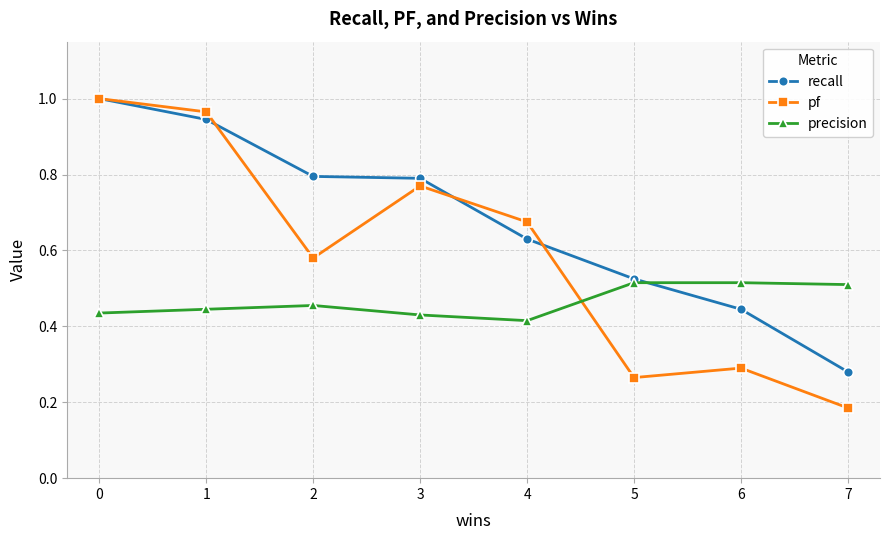

True or false: precision and pf cross at least once.

True